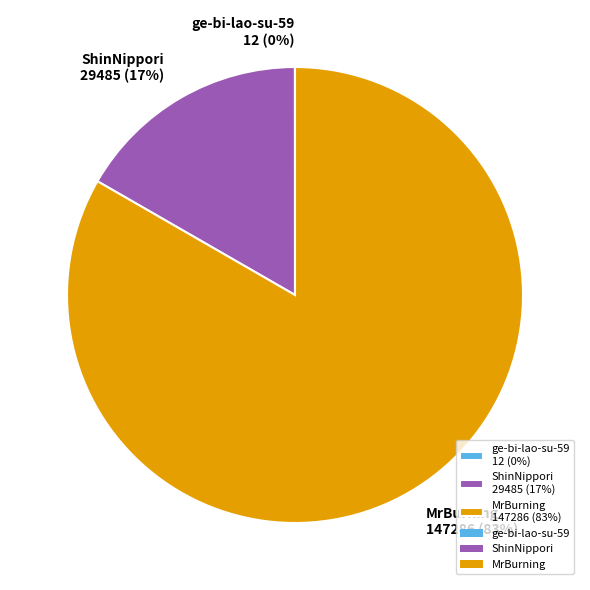

Between ShinNippori 29485 (17%) and MrBurning 147286 (83%), which is larger?

MrBurning 147286 (83%)